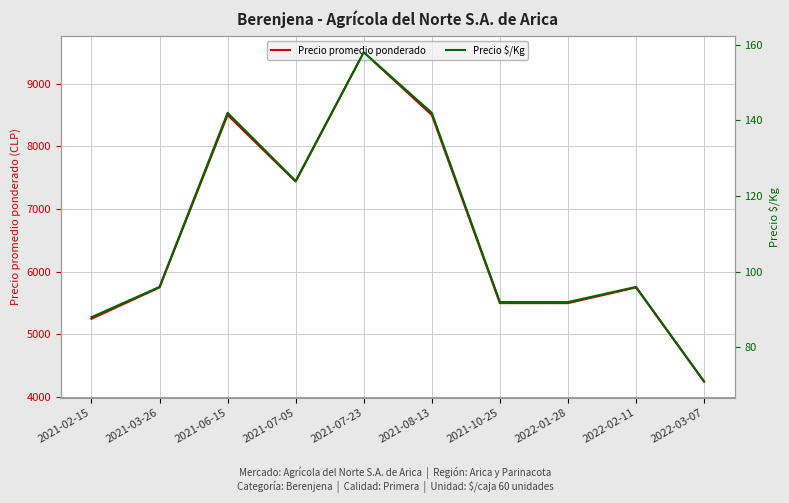

True or false: Precio $/Kg has a value of 92 at 2022-01-28.

True